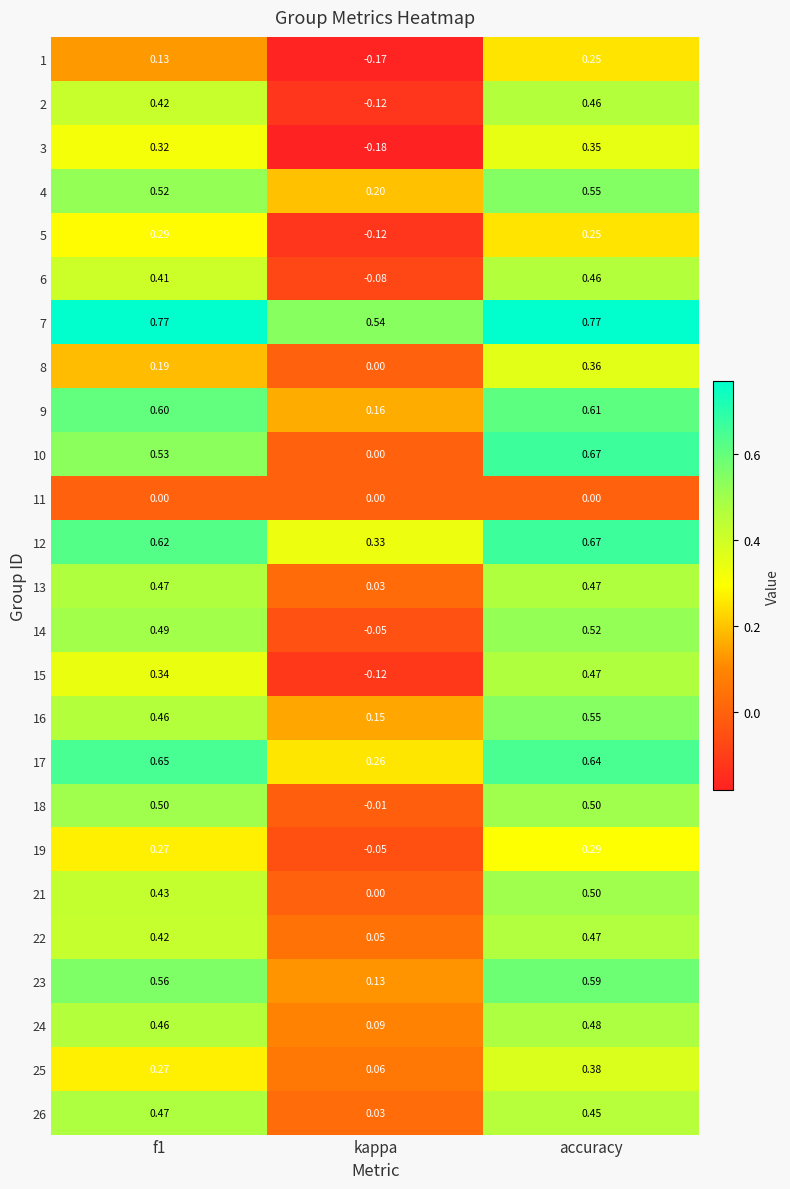

At which label does 8 reach its peak?

accuracy